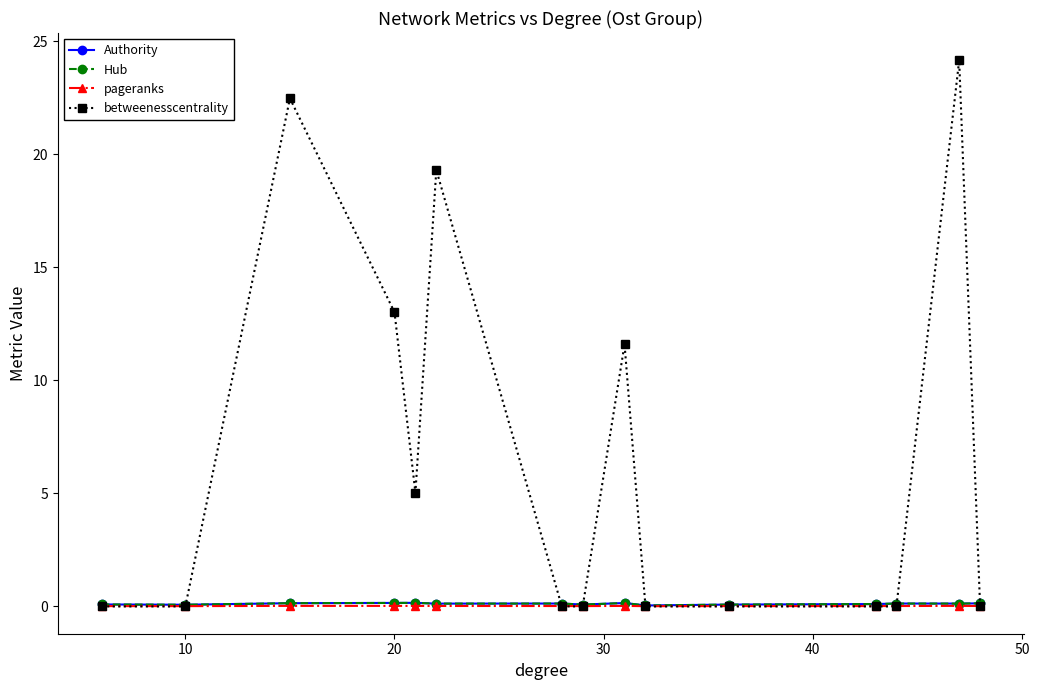

Which series has the largest total across all categories?

betweenesscentrality